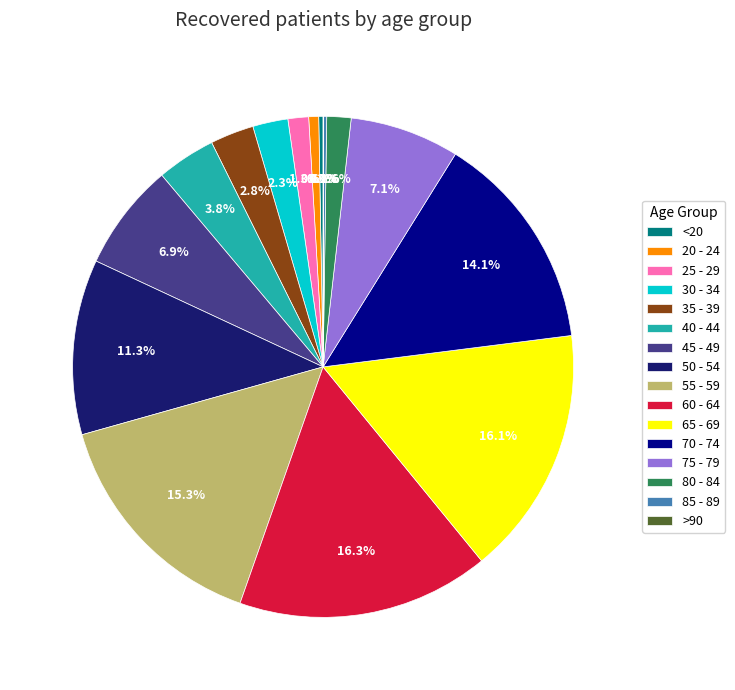

Does any single category account for the majority?

No